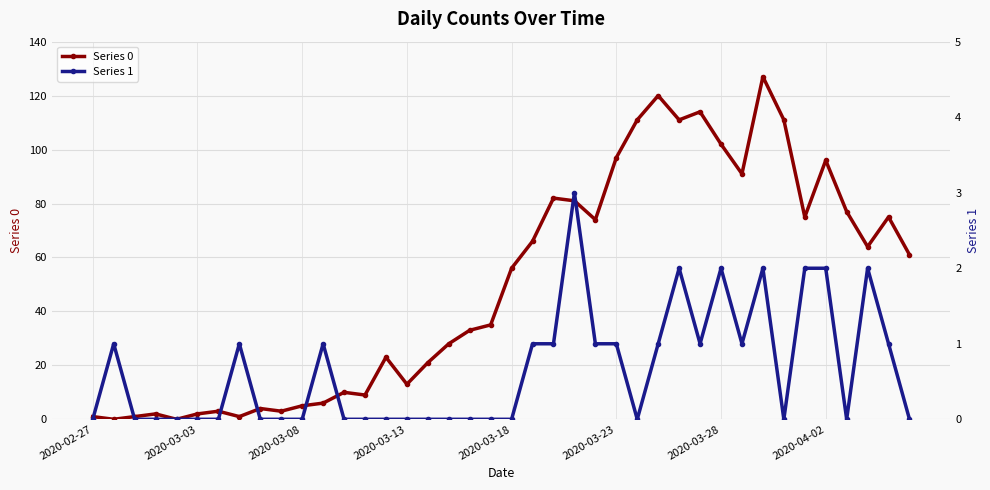

How many values in the Series 0 series are below 56?

20